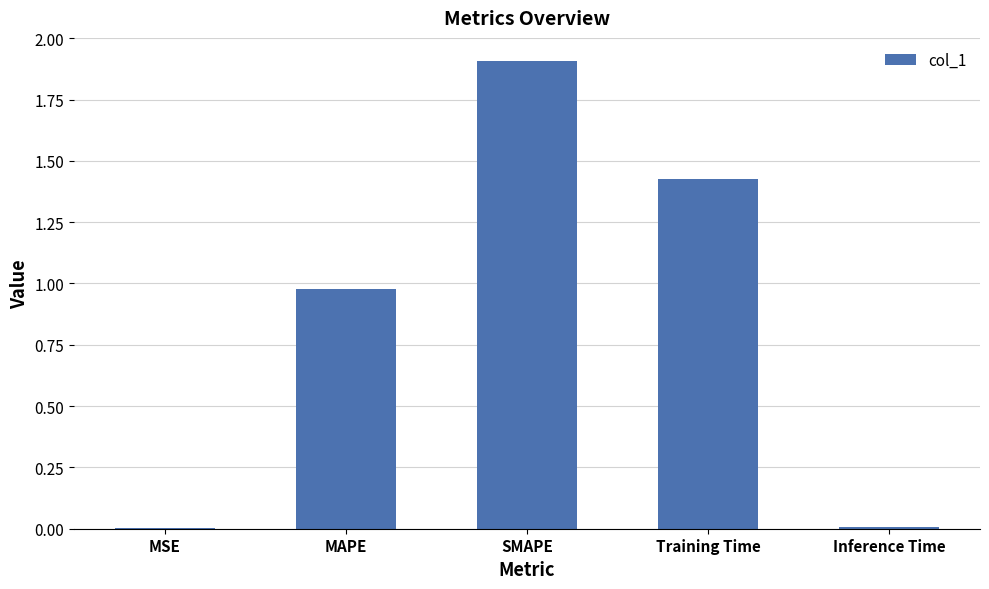

Between MAPE and SMAPE, which is larger?

SMAPE